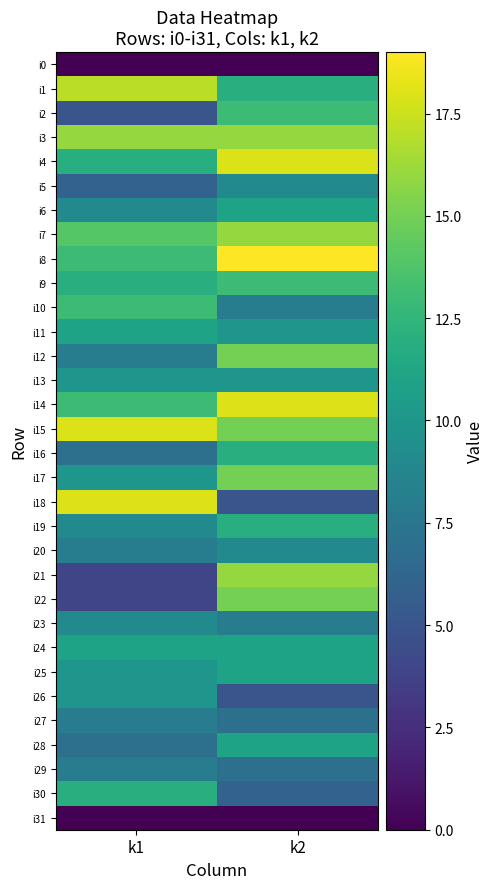

At how many categories does at least one series exceed 0?

2